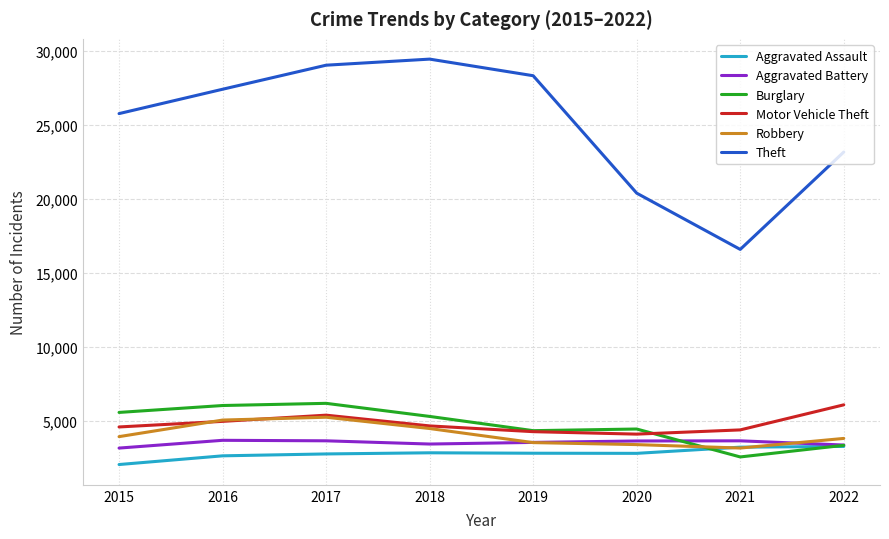

Which series changed the most between 2015 and 2022?

Theft